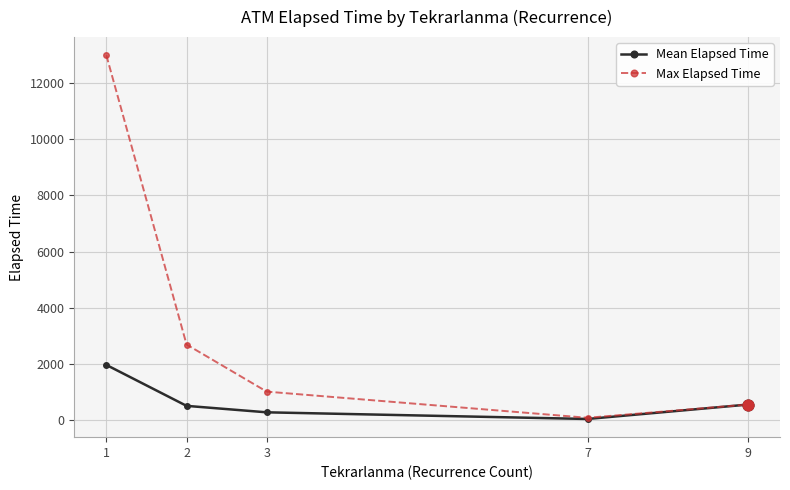

What are all the series names shown in the legend?

Mean Elapsed Time, Max Elapsed Time